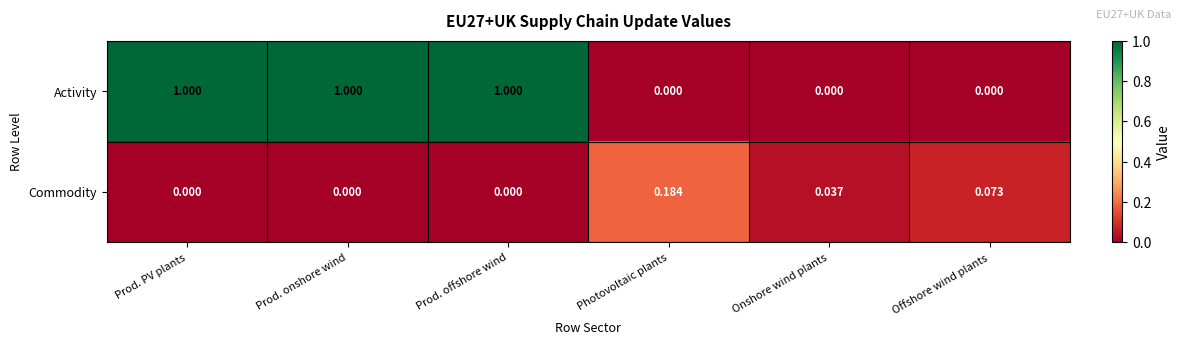

List the series in order of their overall mean, highest first.

Activity, Commodity